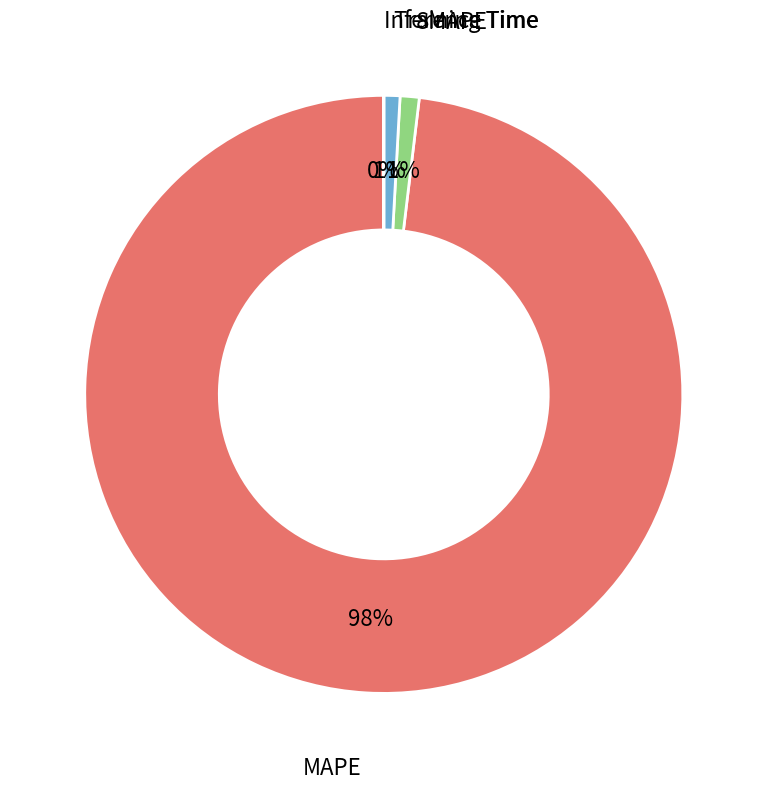

What is the majority slice?

MAPE